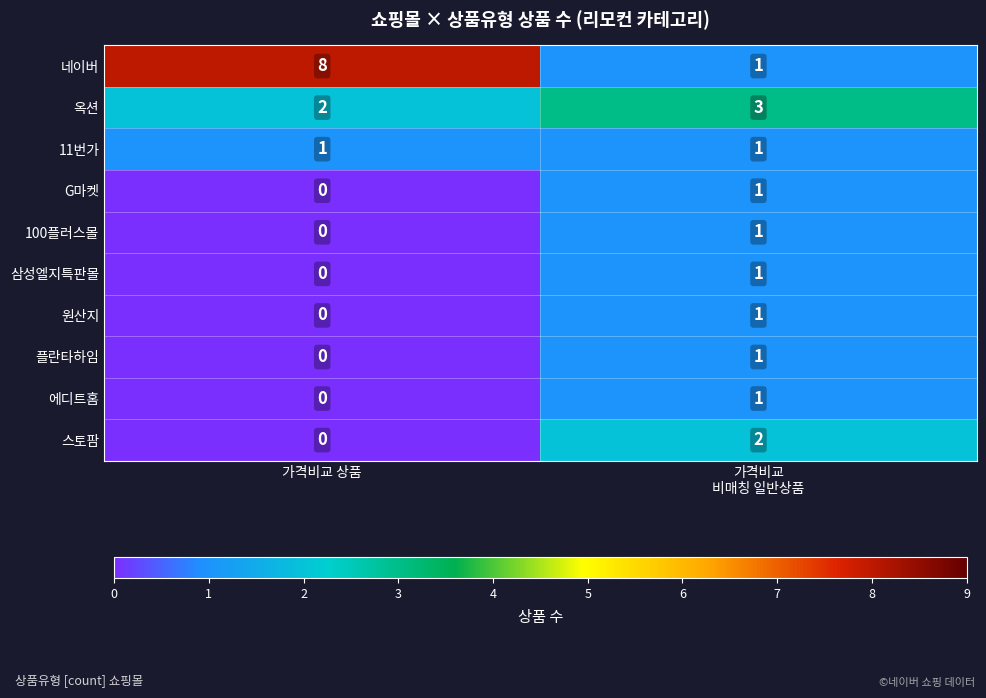

Reading left to right, transcribe all the data shown in this chart.

네이버: 8	1
옥션: 2	3
11번가: 1	1
G마켓: 0	1
100플러스몰: 0	1
삼성엘지특판몰: 0	1
원산지: 0	1
플란타하임: 0	1
에디트홈: 0	1
스토팜: 0	2